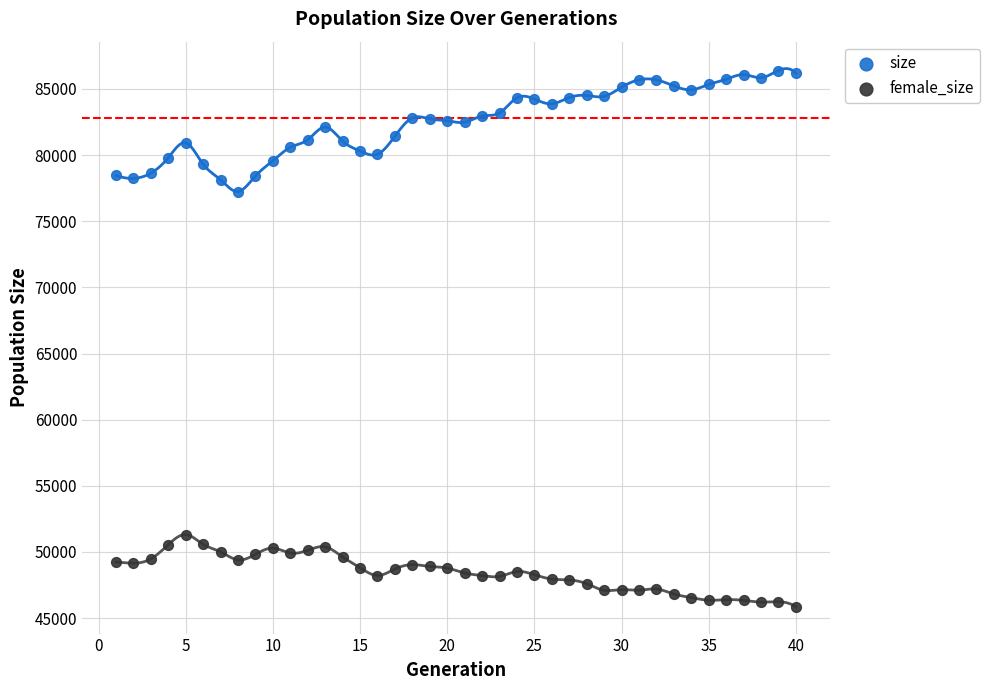

Across all data points, what is the range of X values (max minus min)?

39